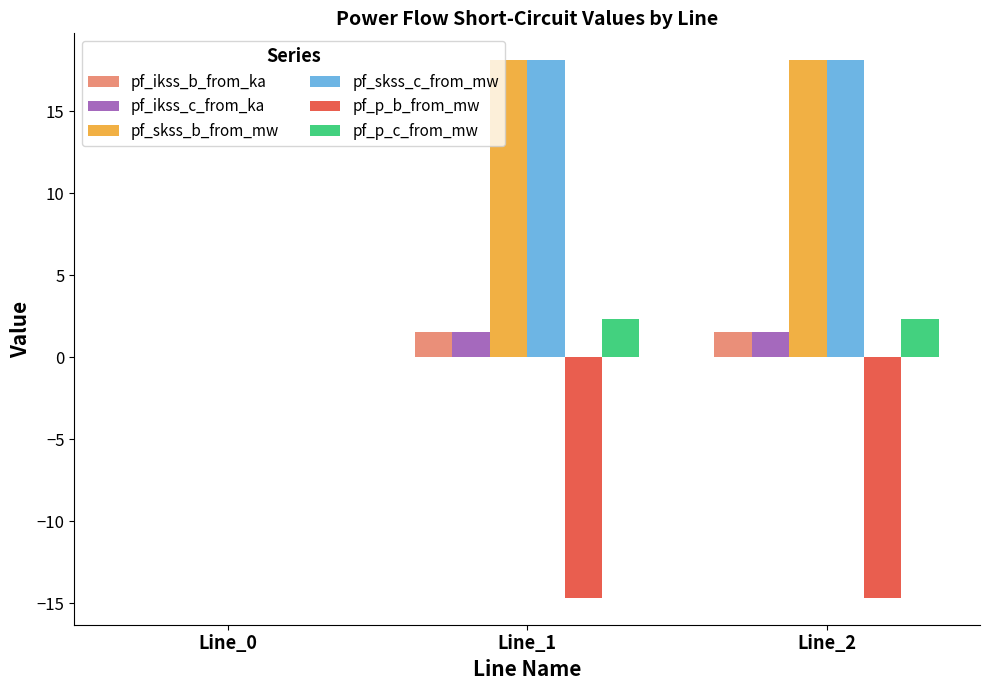

What is the greatest value displayed?

18.1